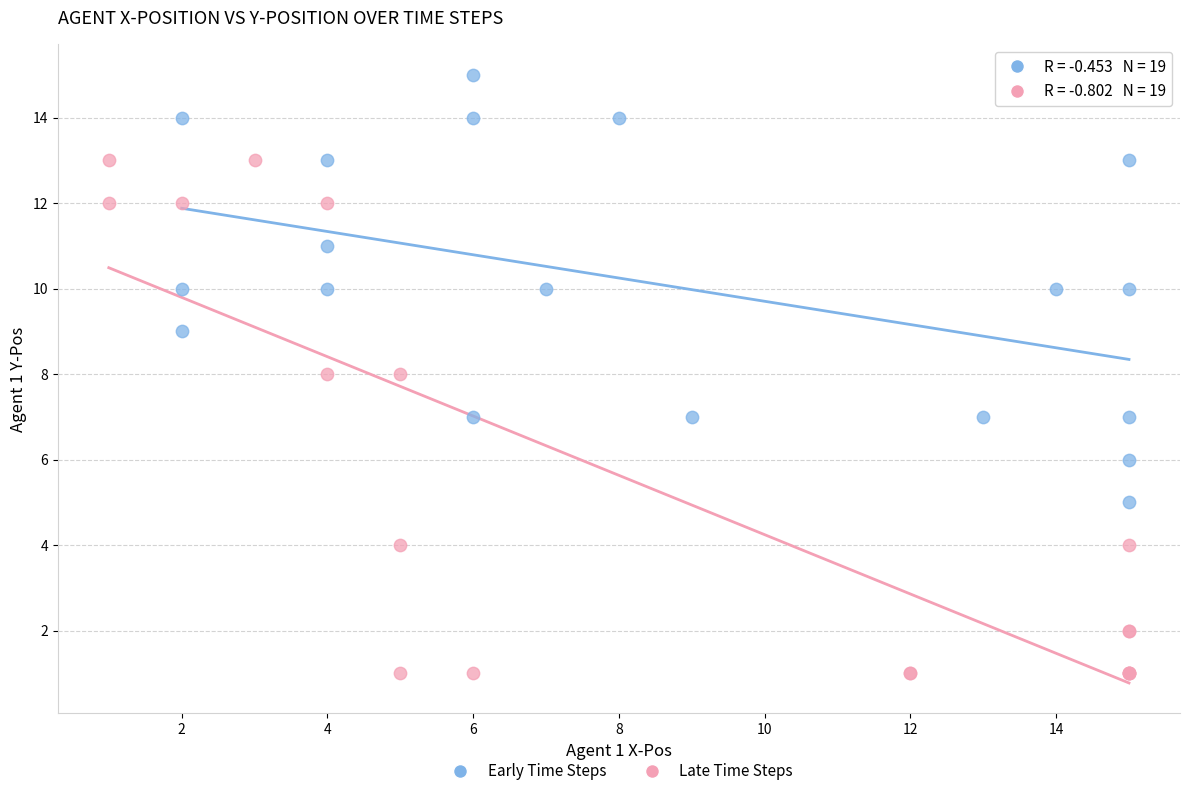

What are all the series names shown in the legend?

Early Time Steps, Late Time Steps